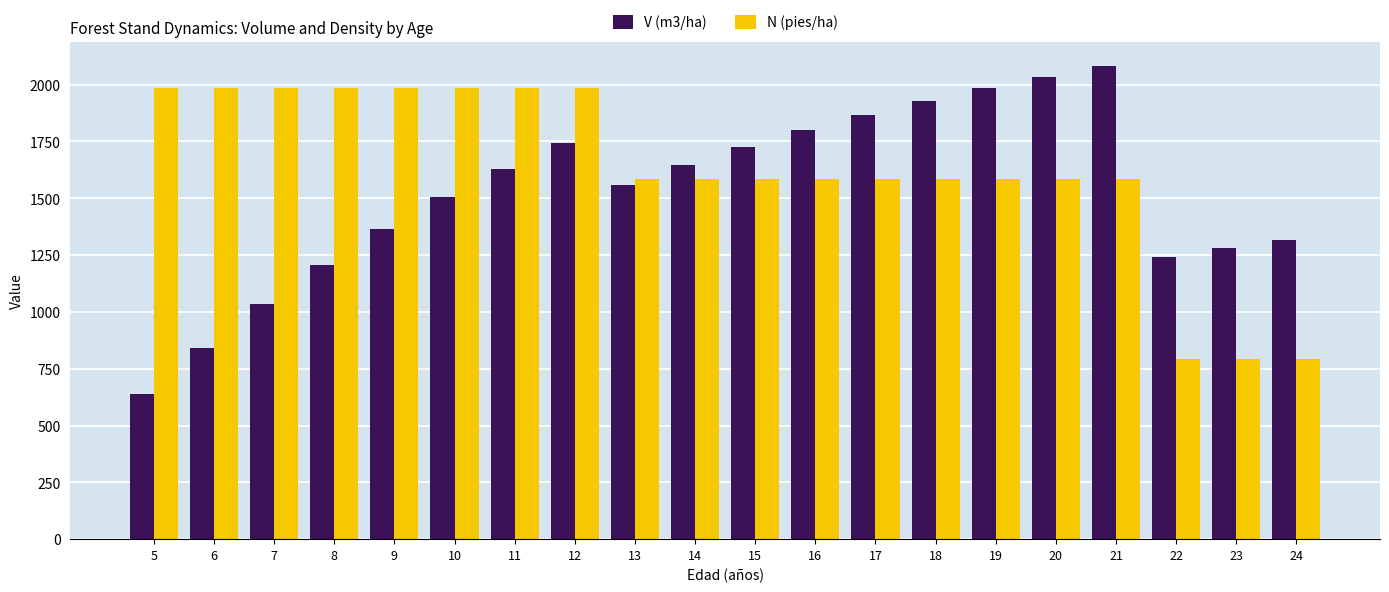

What is the approximate value of N (pies/ha) at 20?

1587.0